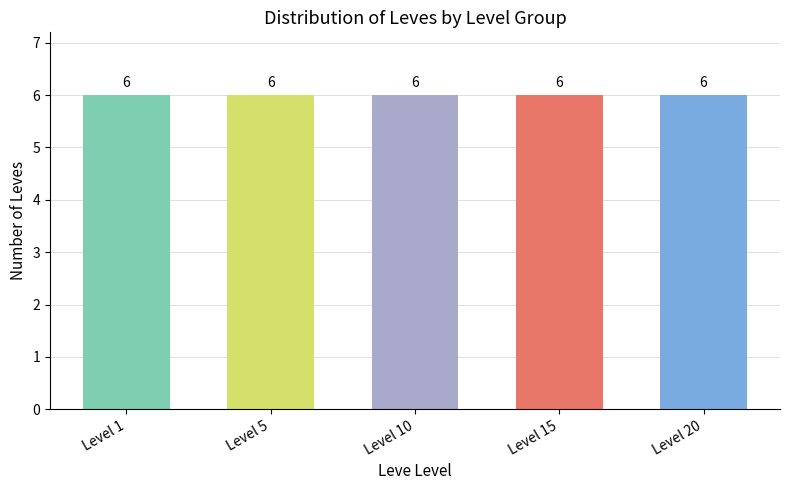

Which label corresponds to the largest value in the chart?

Leve Level 20